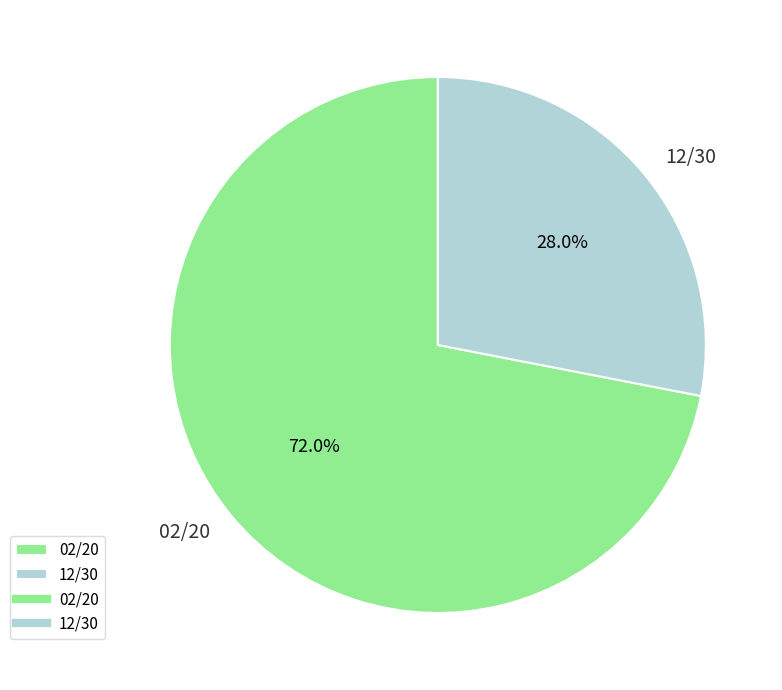

What is the ratio of the value at 02/20 to the value at 12/30?

2.6